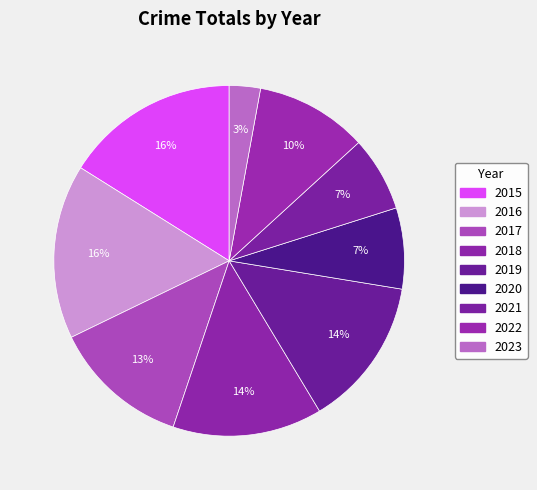

What is the change in value from 2019 to 2021?

-12